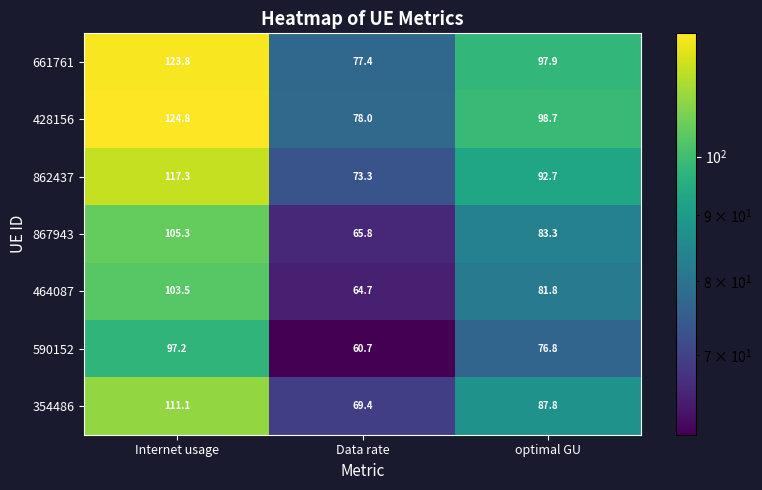

How many series are shown in this chart?

7